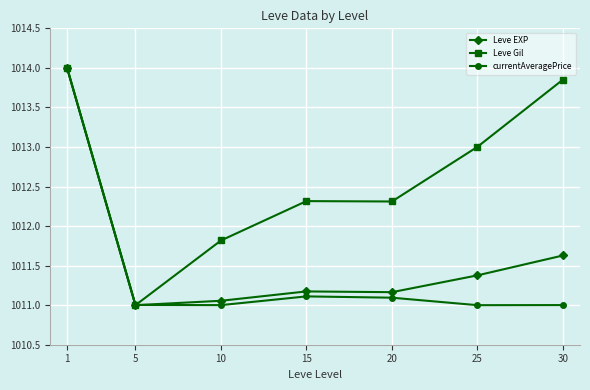

Count the number of categories in the chart.

7